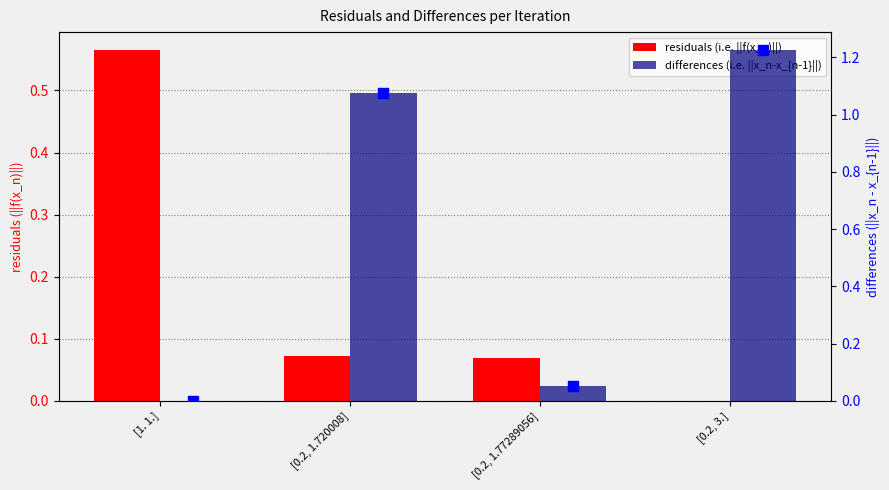

What are all the series names shown in the legend?

residuals (i.e. ||f(x_n)||), differences (i.e. ||x_n-x_{n-1}||)